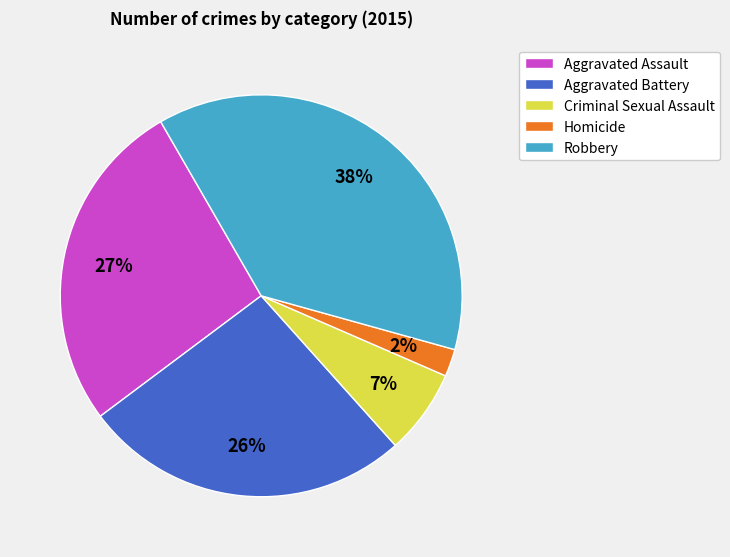

Is the sum of Aggravated Assault and Criminal Sexual Assault greater than half?

No